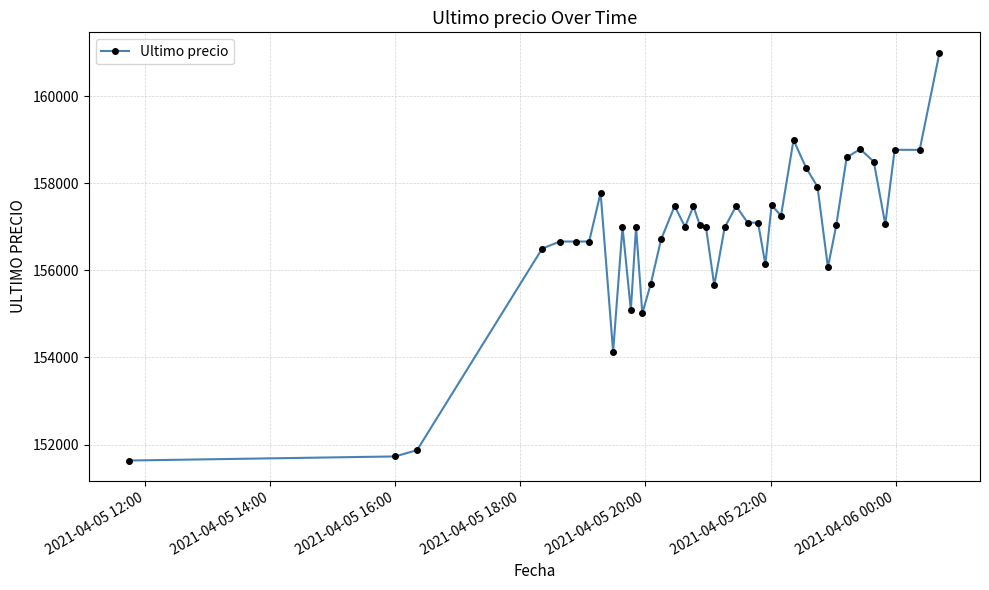

What is the minimum value shown in the chart?

151633